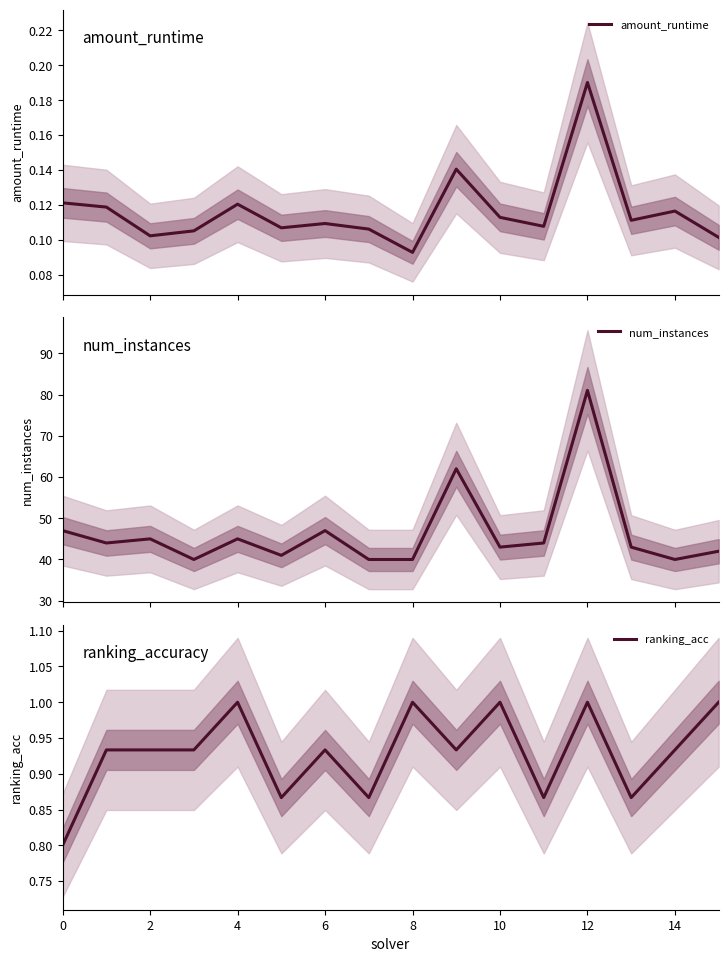

True or false: amount_runtime and ranking_acc cross at least once.

False